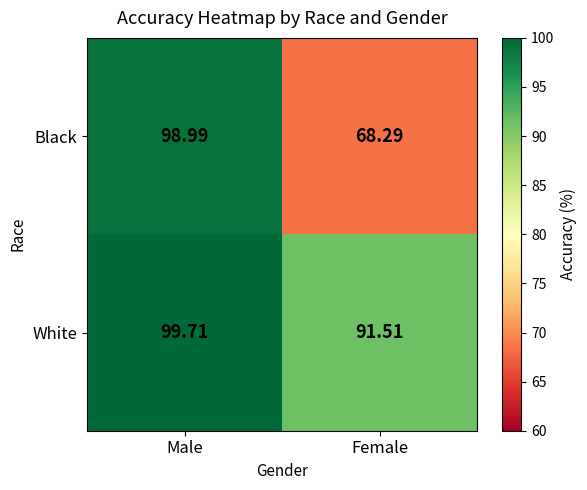

Rank the series by their maximum value, from highest to lowest.

White, Black